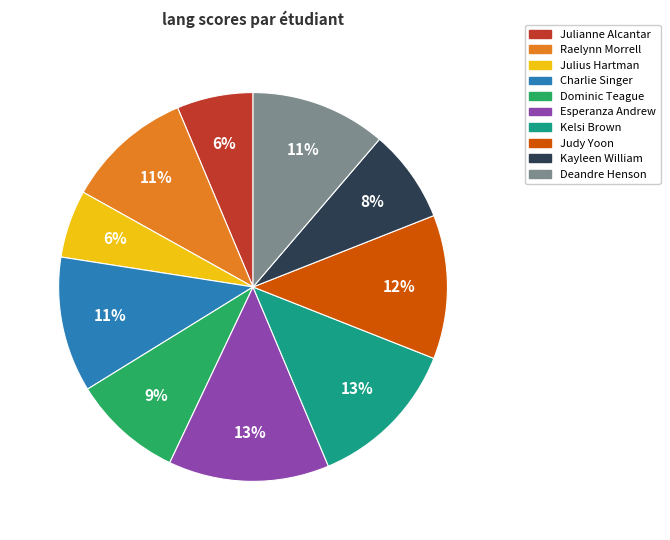

Is the sum of Charlie Singer and Deandre Henson greater than half?

No